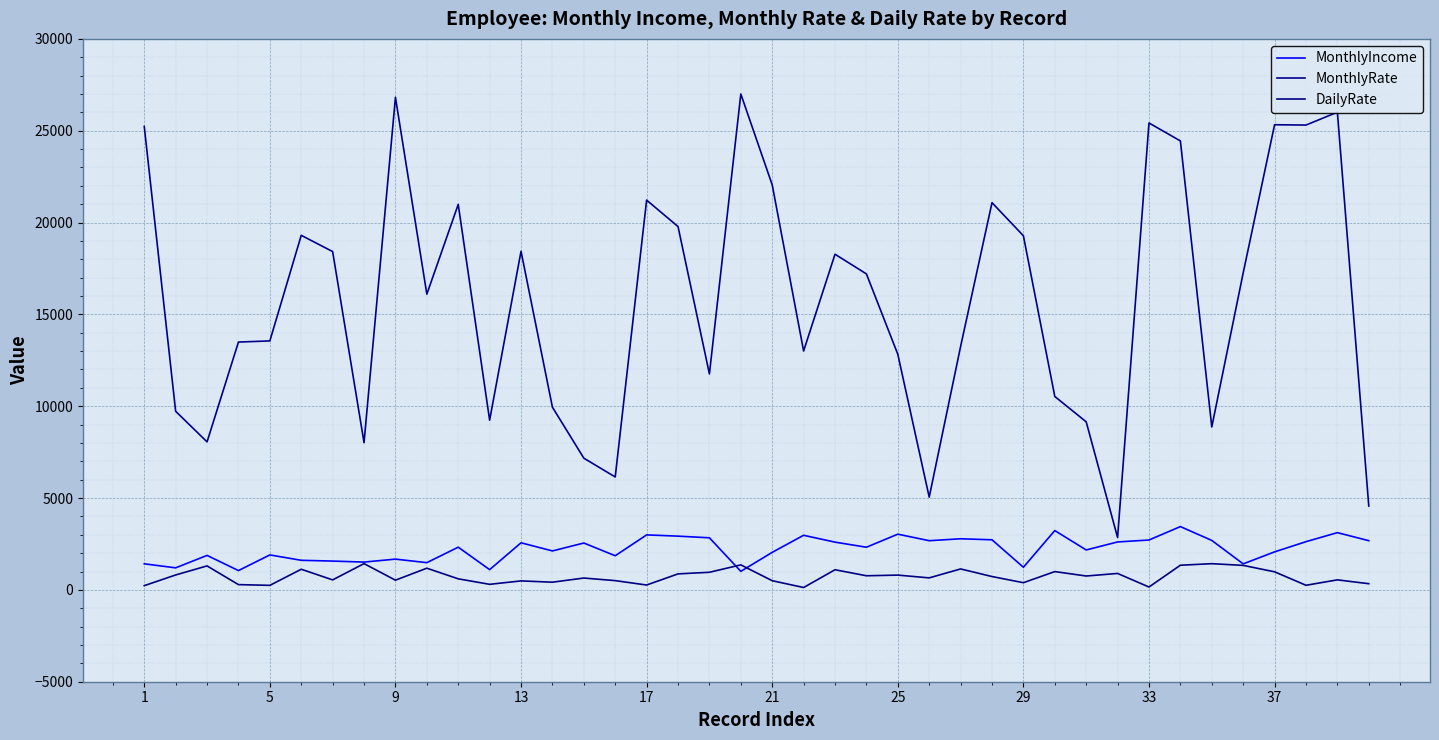

Does the chart display data point markers on the line(s)?

No